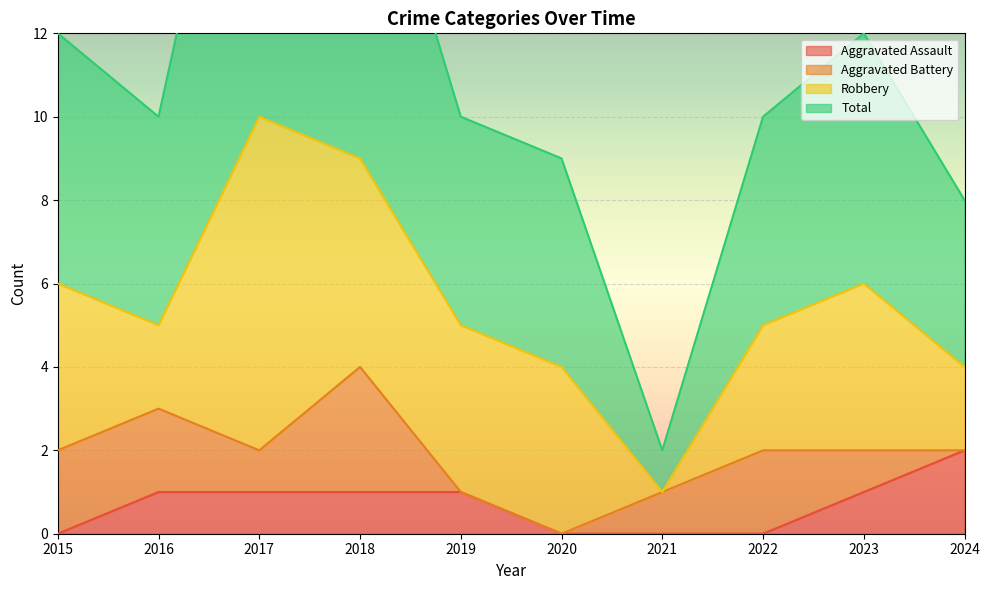

True or false: Aggravated Assault has a value of 1 at 2024.

False